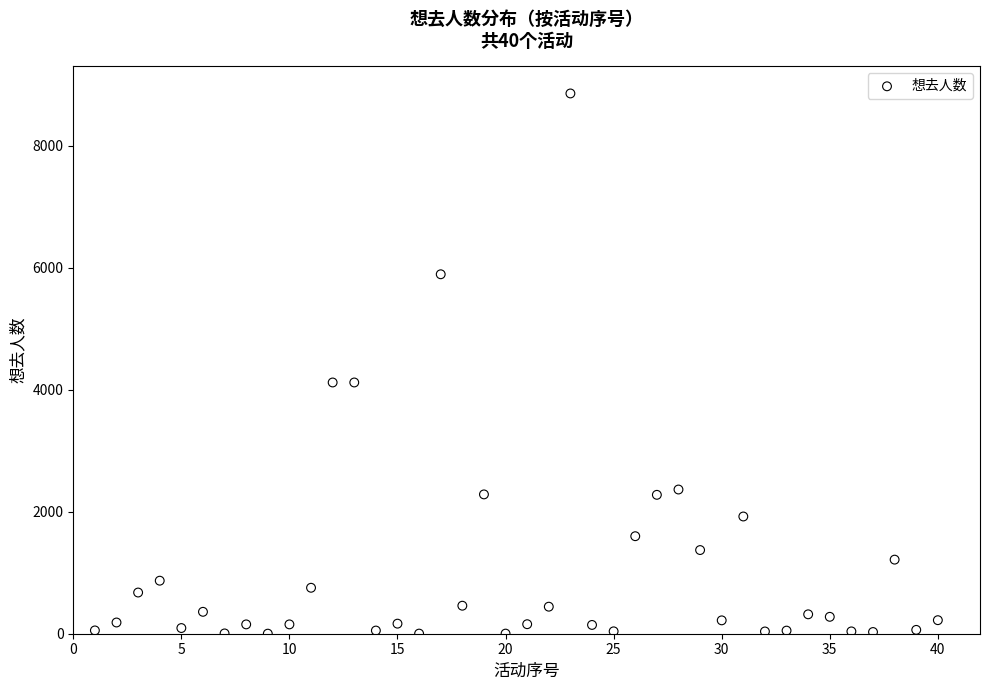

What is the range of X values (max minus min)?

39